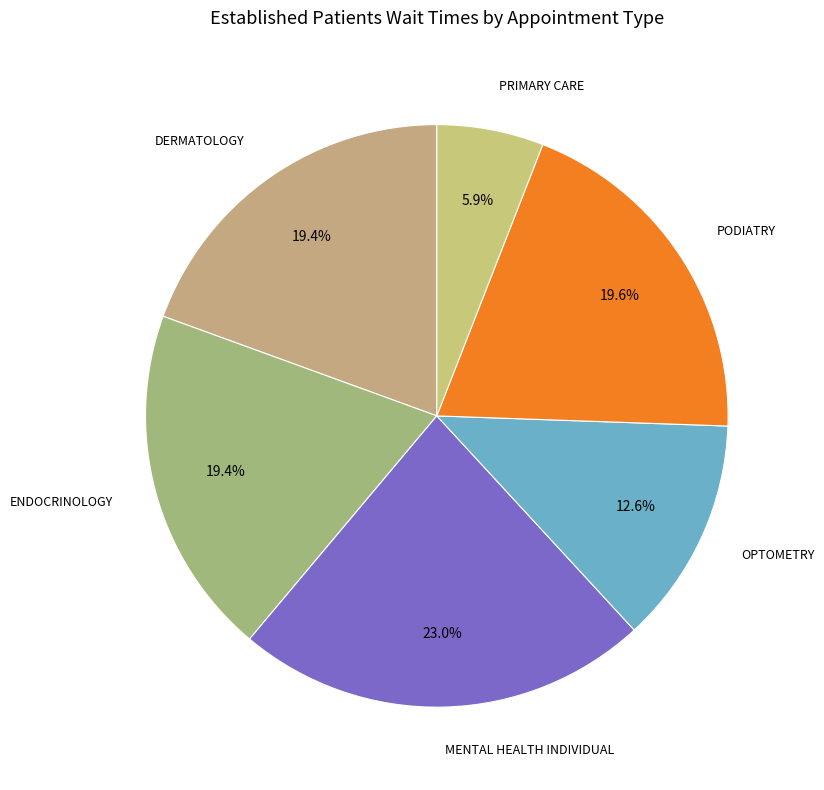

Does any single category account for the majority?

No